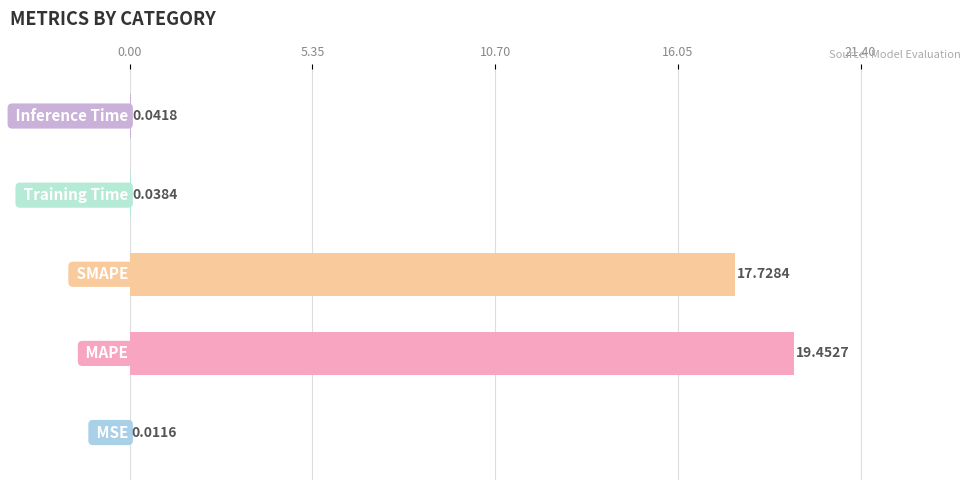

What is the sum of all values?

37.3